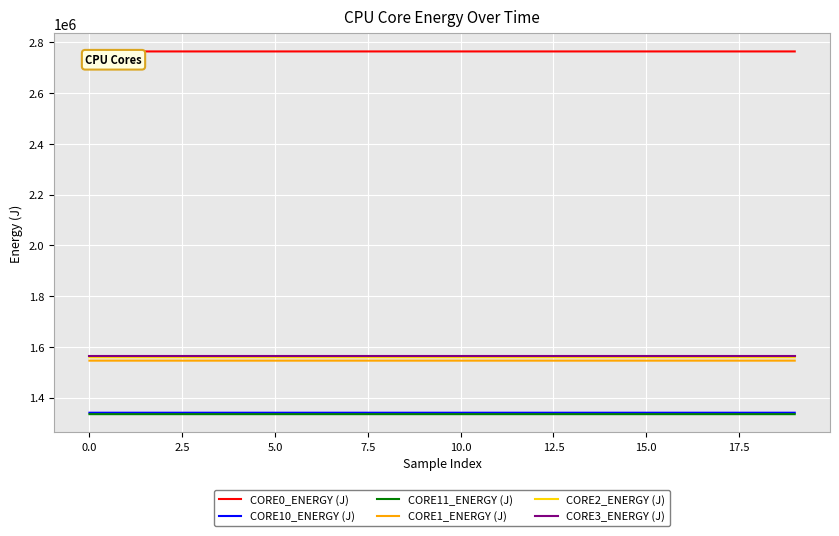

True or false: CORE3_ENERGY (J) and CORE1_ENERGY (J) cross at least once.

False